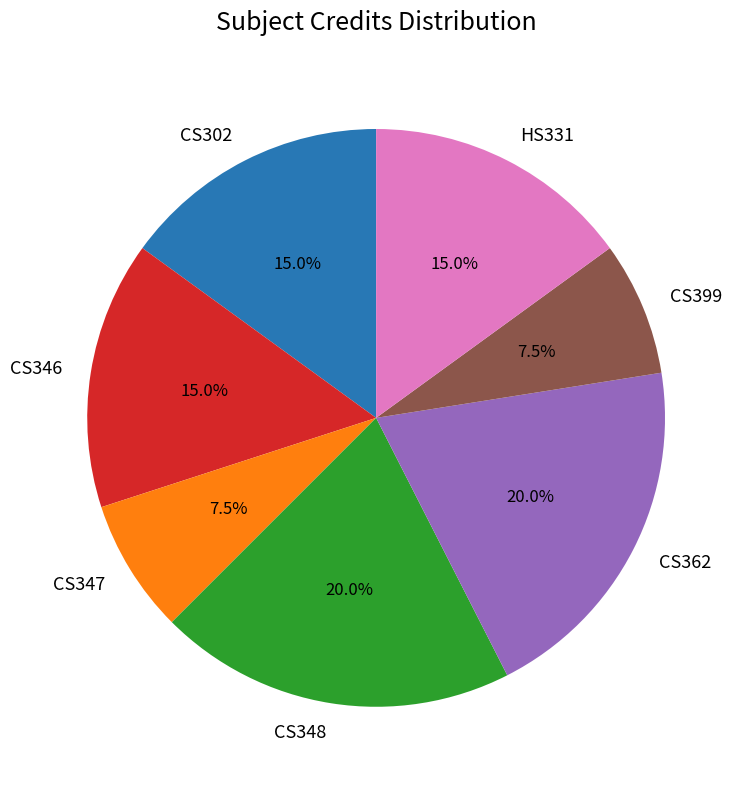

Combined, what portion of the pie is CS348 and CS347?

27.5%